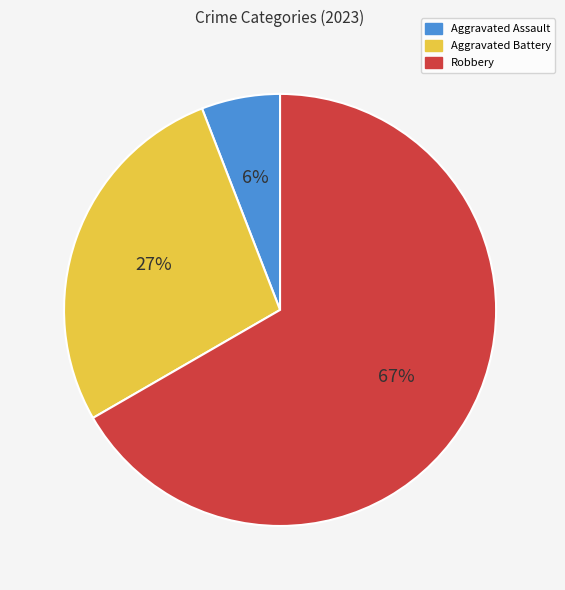

What is the smallest slice in the pie chart?

Aggravated Assault